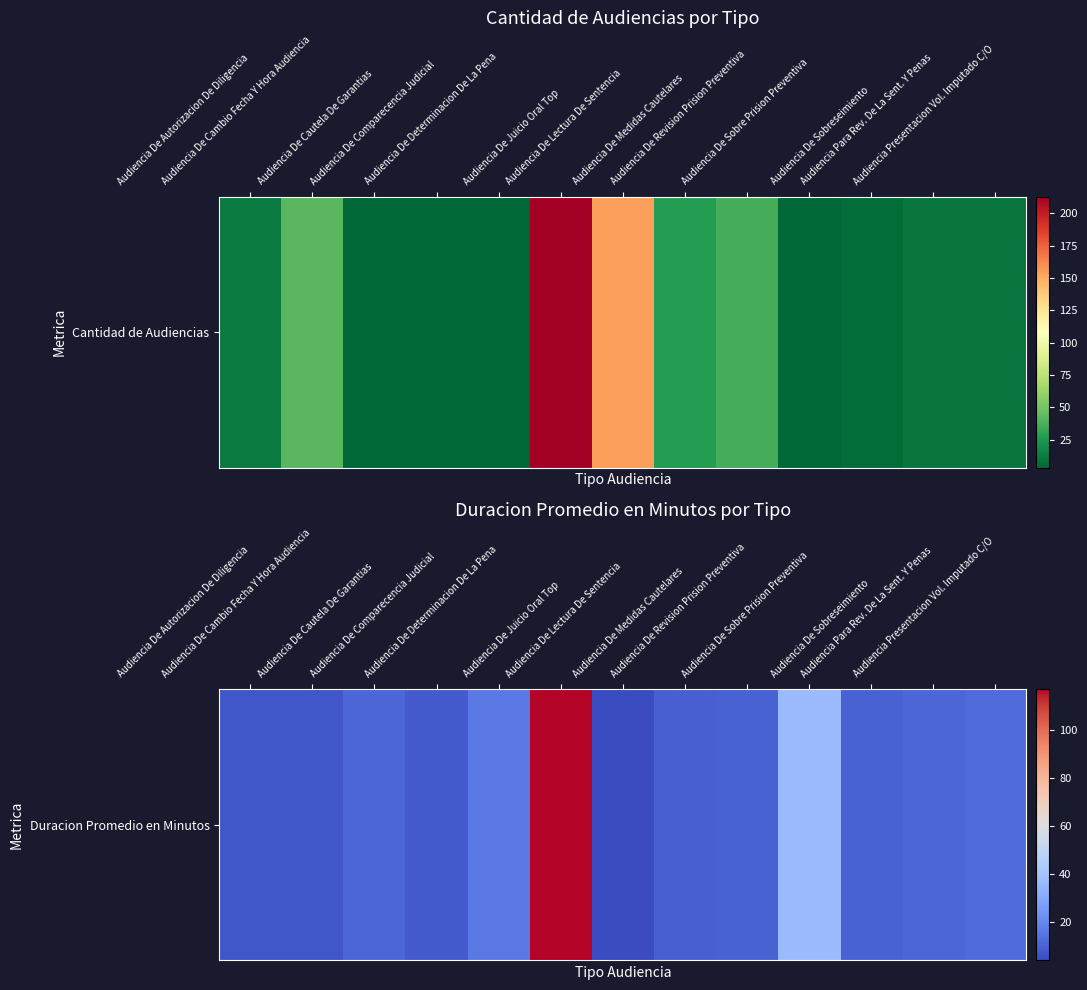

What is the difference between the values at Audiencia De Lectura De Sentencia and Audiencia De Sobre Prision Preventiva?

33